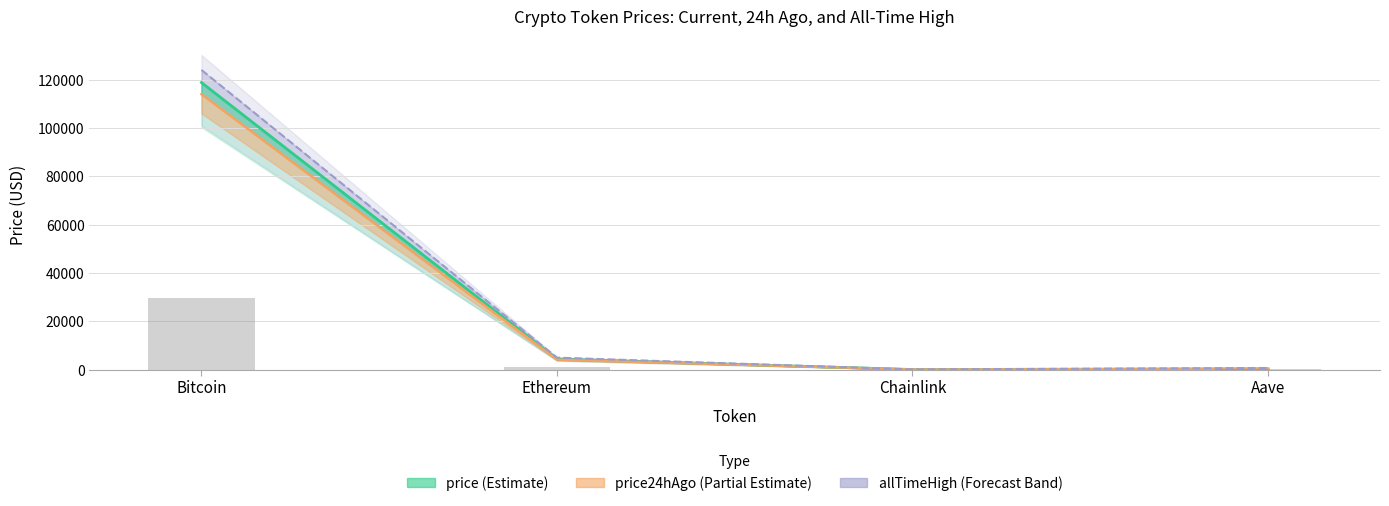

Between Bitcoin and Ethereum, which is larger?

Bitcoin